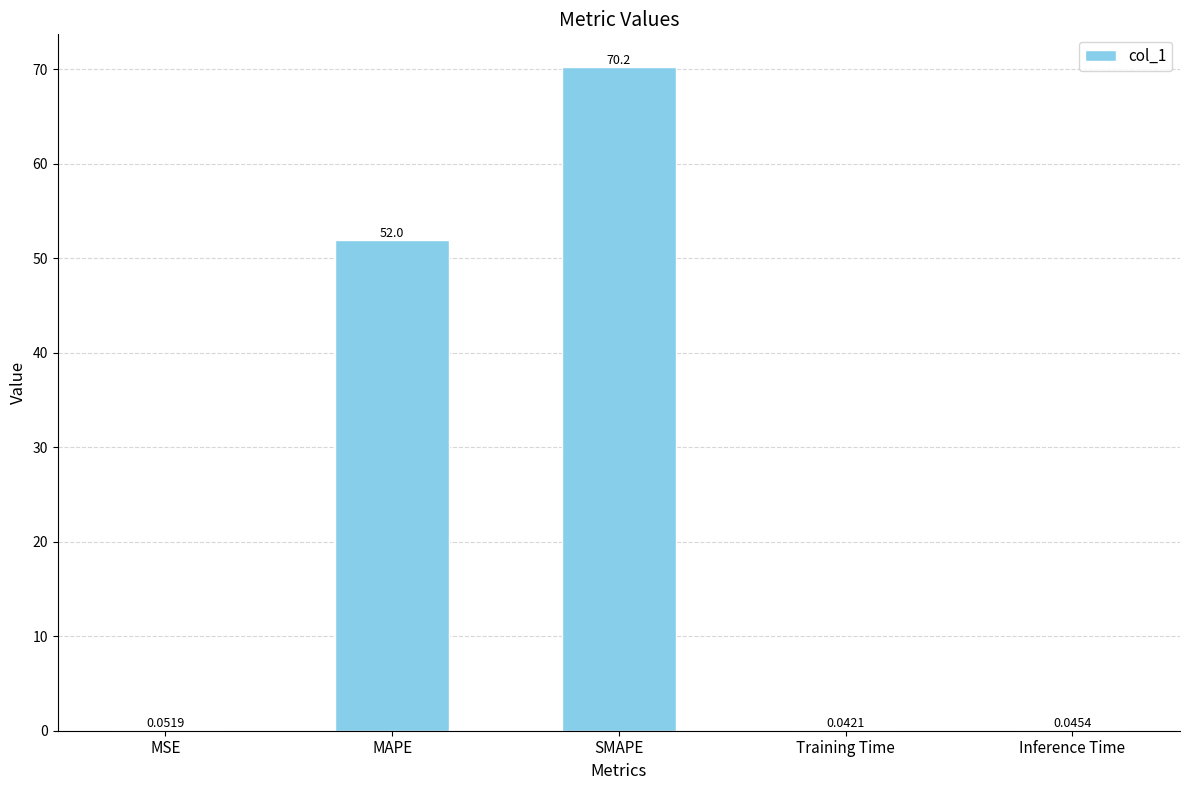

How many distinct data groups are displayed?

1